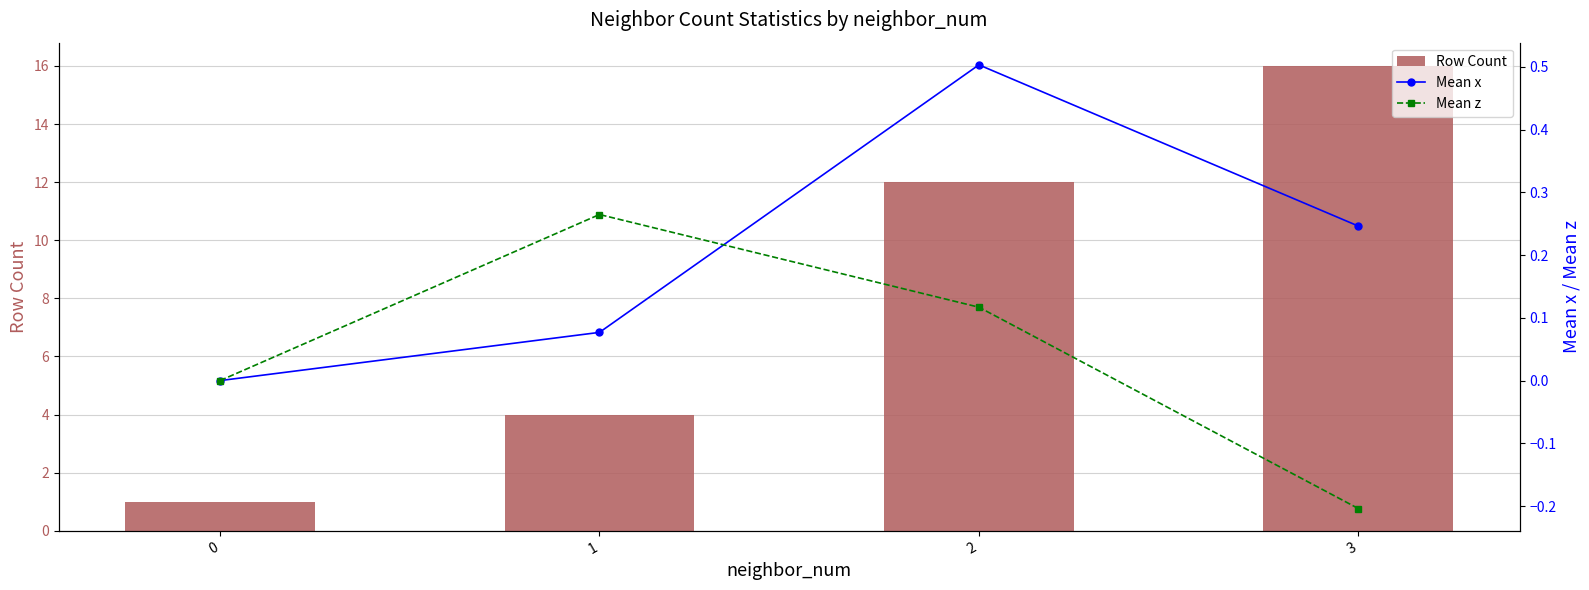

Rank the categories by Mean x value from highest to lowest.

2, 3, 1, 0